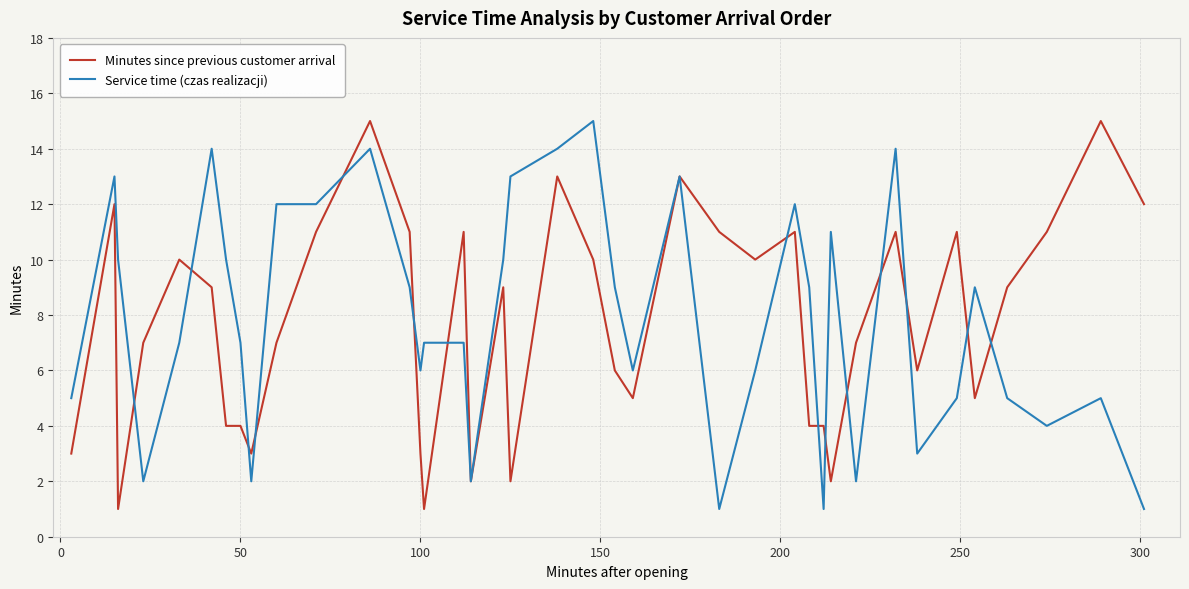

What is the highest value of the Service time (czas realizacji) series?

15